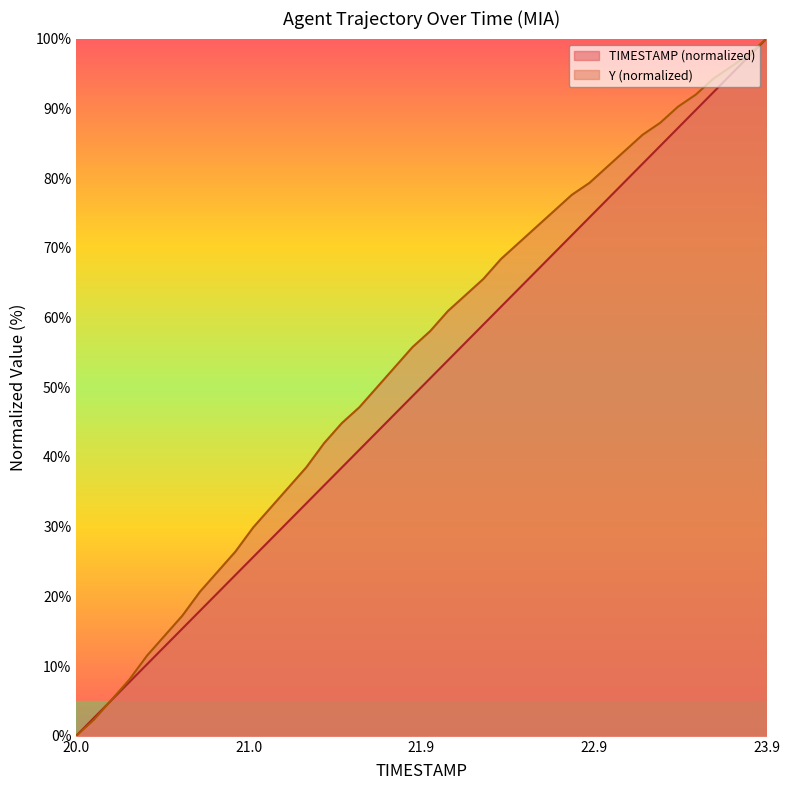

True or false: Y and TIMESTAMP cross at least once.

True